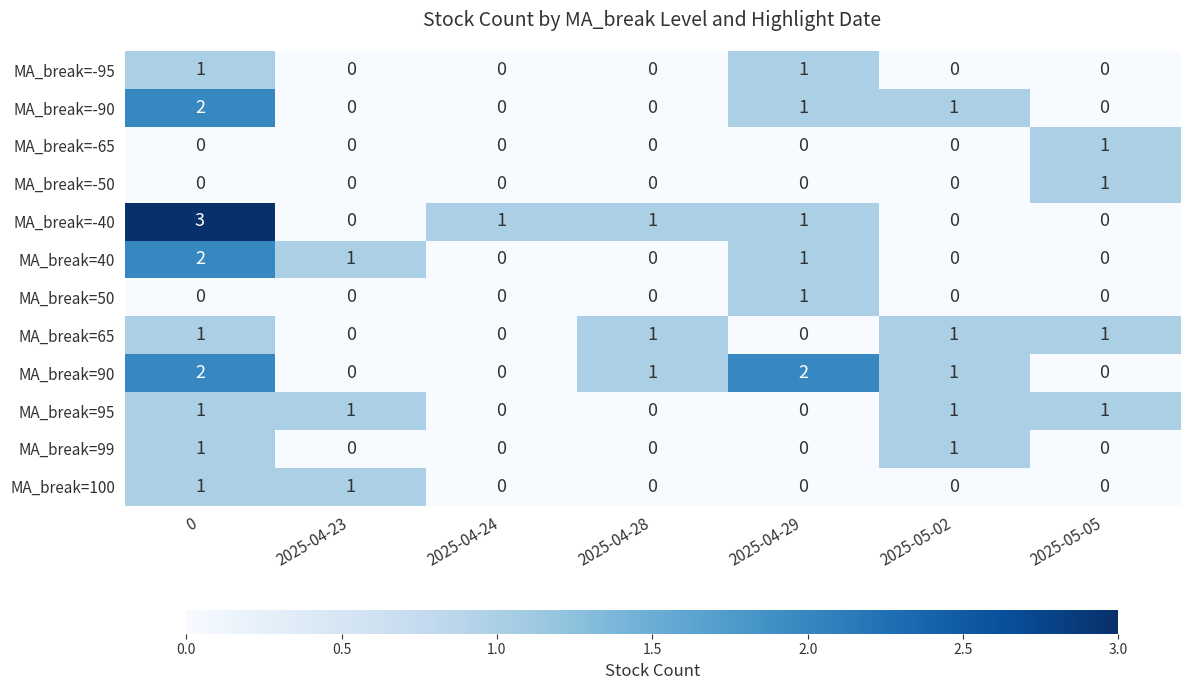

What is the greatest value displayed?

3